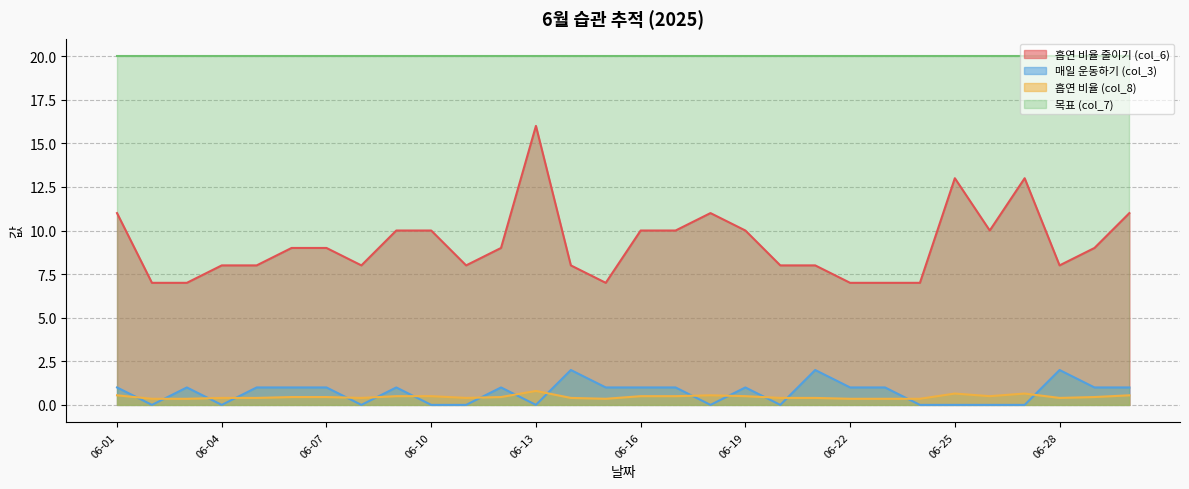

Does the chart have visible grid lines?

Yes